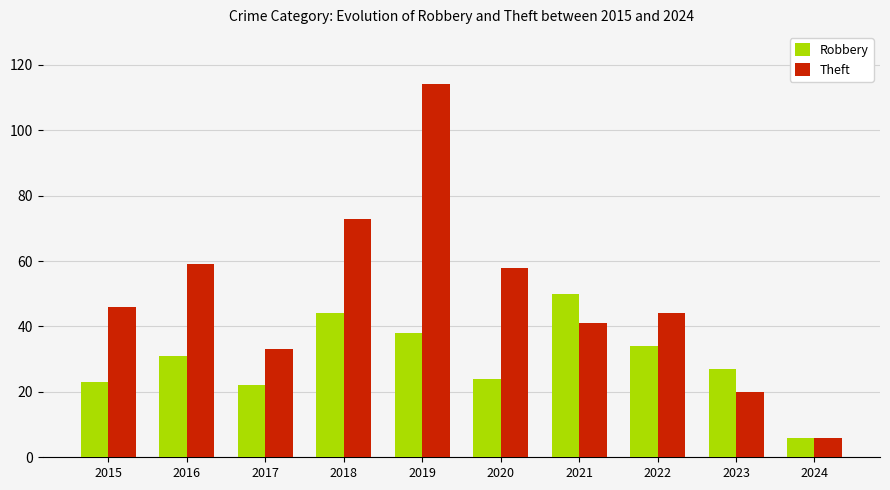

What is the sum of all Robbery values?

299